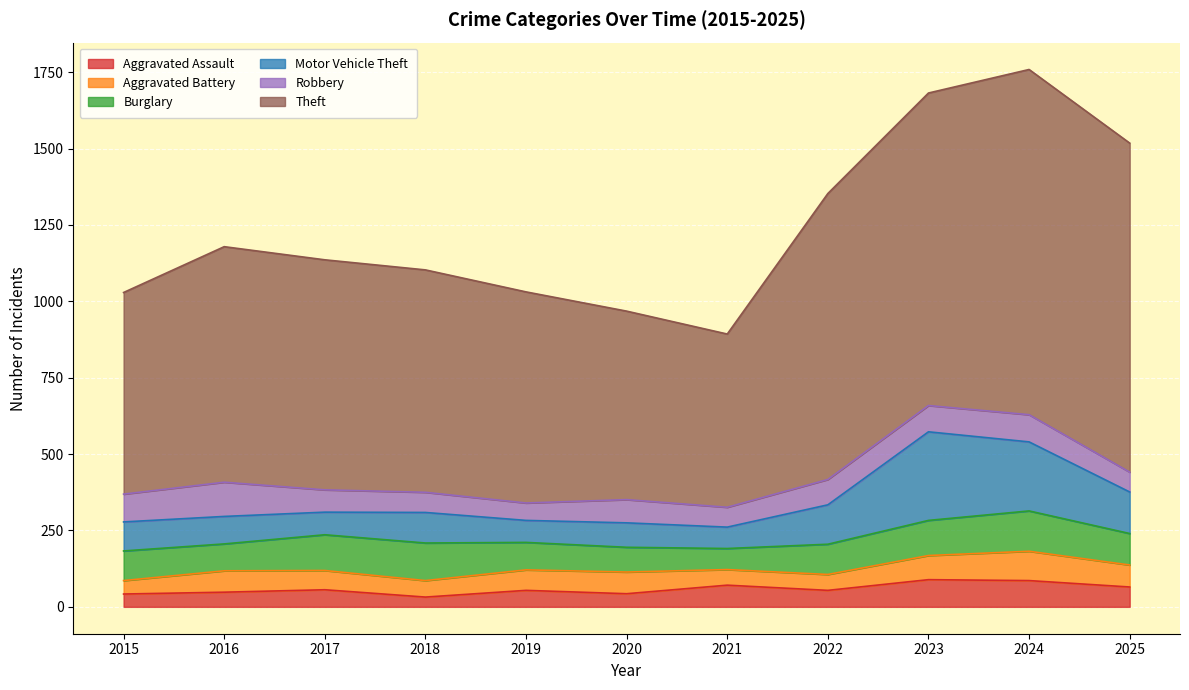

What is the average value of the Robbery series?

78